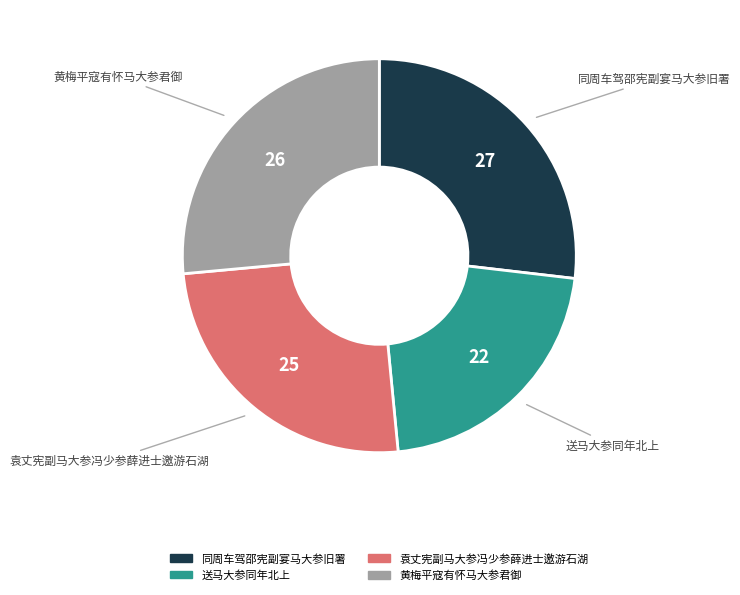

Which category has the smallest portion of the pie?

送马大参同年北上